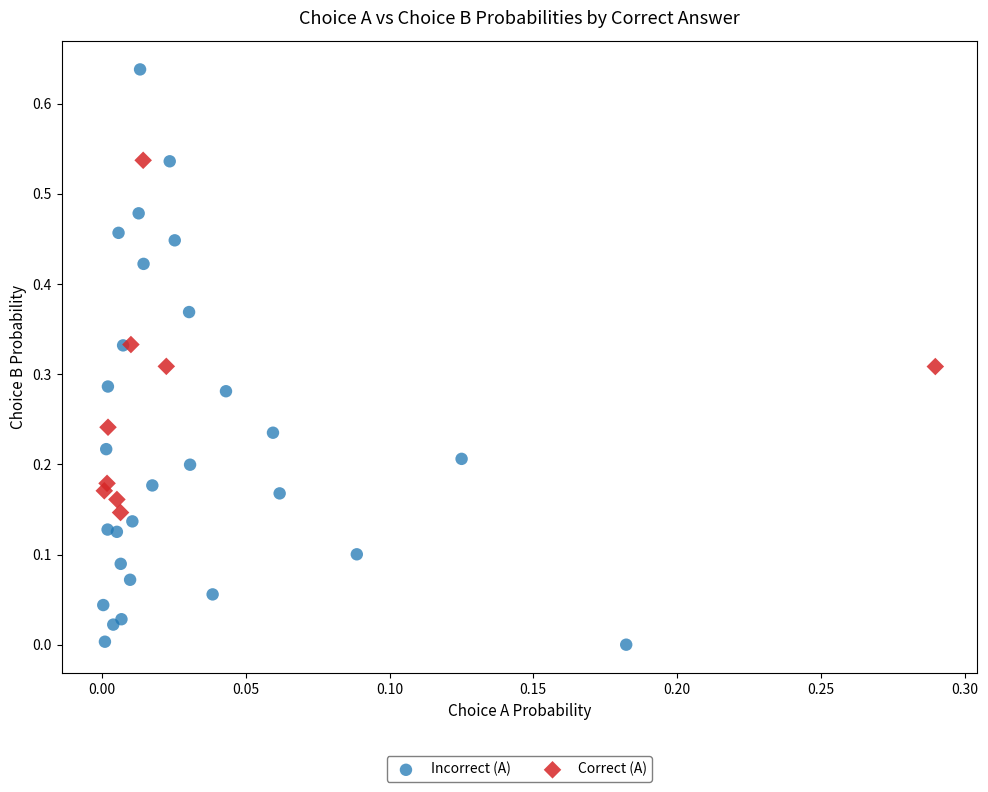

Which series has the largest Y range (max minus min)?

Incorrect (A)